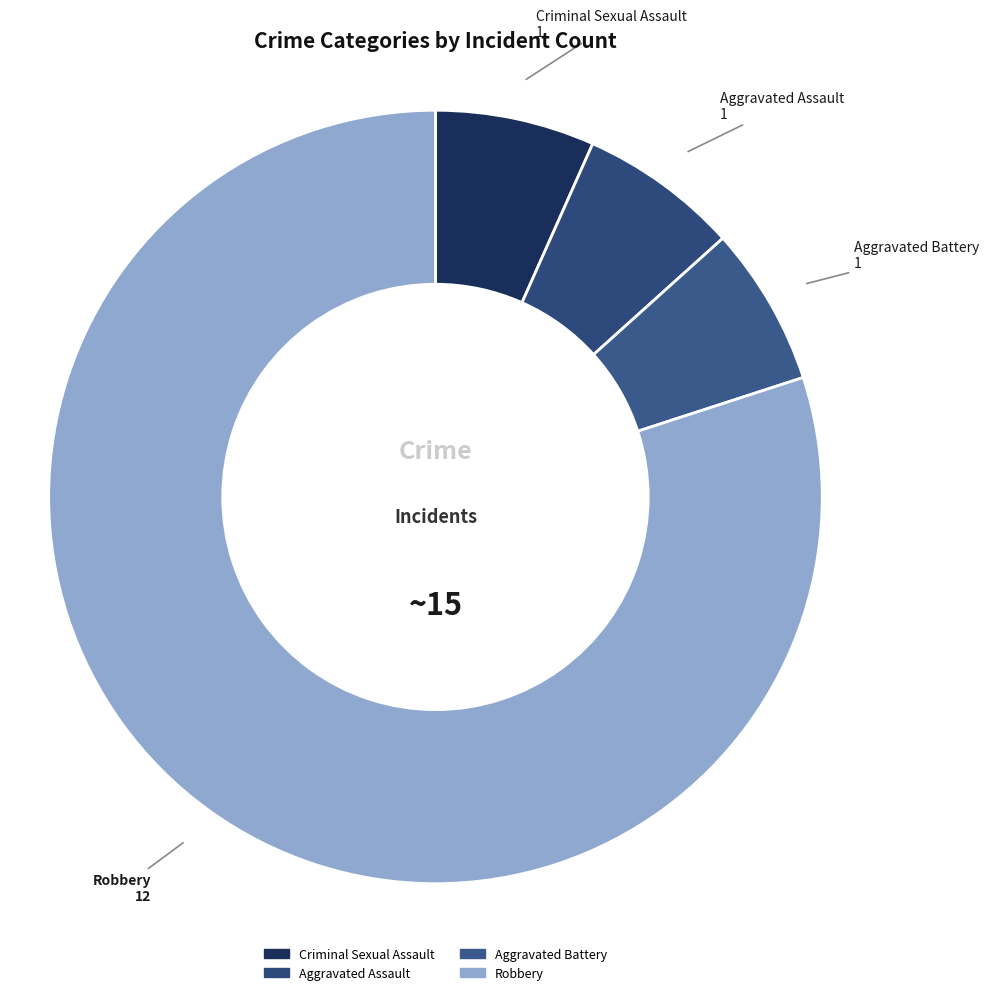

Does any single category account for the majority?

Yes